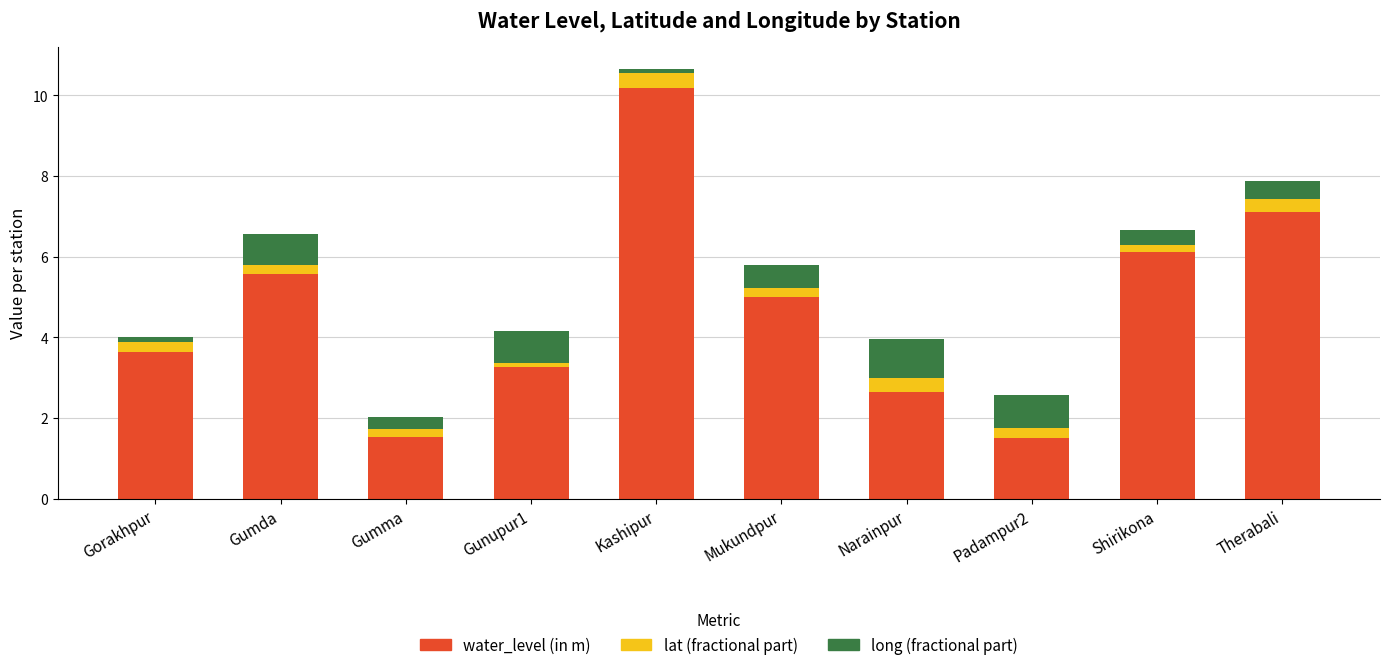

At which category is the sum across all series the highest?

Kashipur